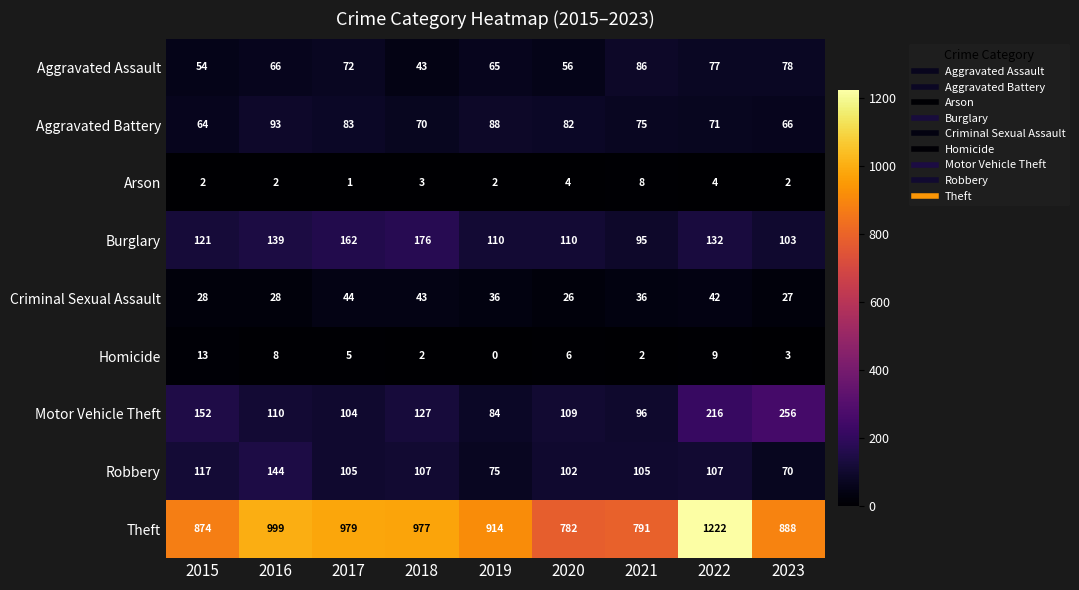

At which category is the sum across all series the highest?

2022